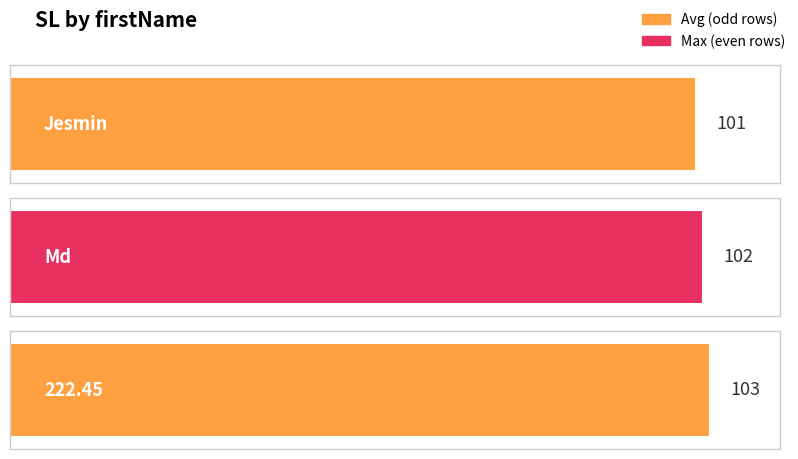

What is the difference between the maximum and second lowest values?

1